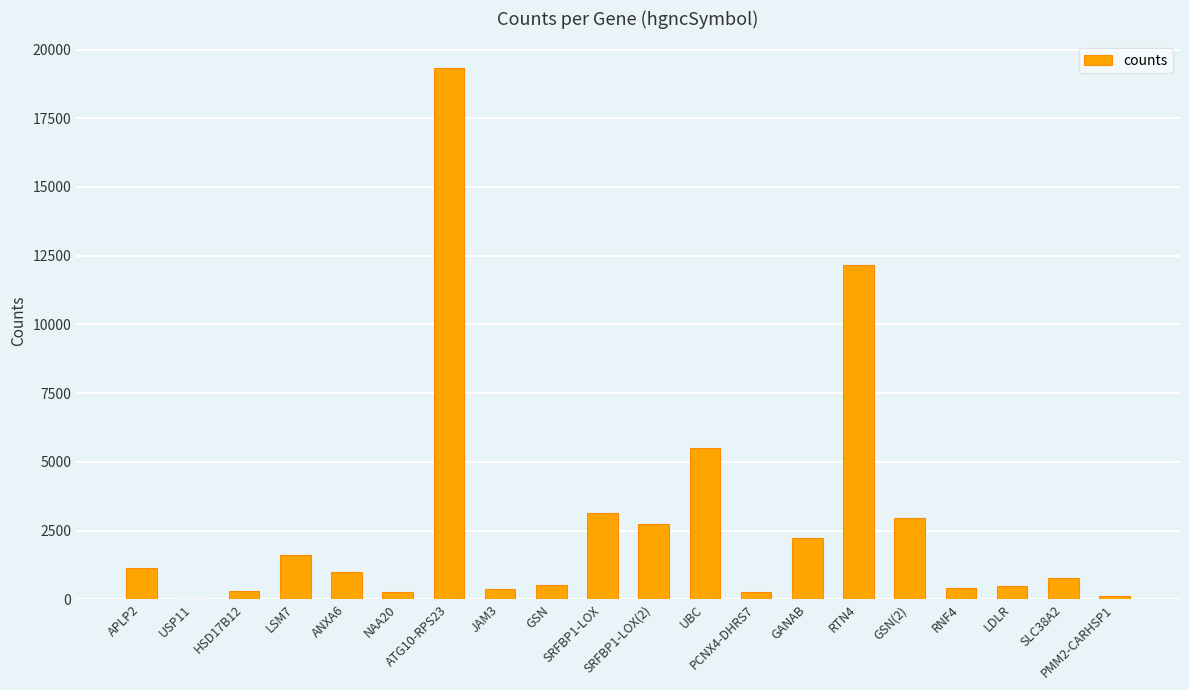

What value does the data have at SRFBP1-LOX(2), to the nearest 10?

2750